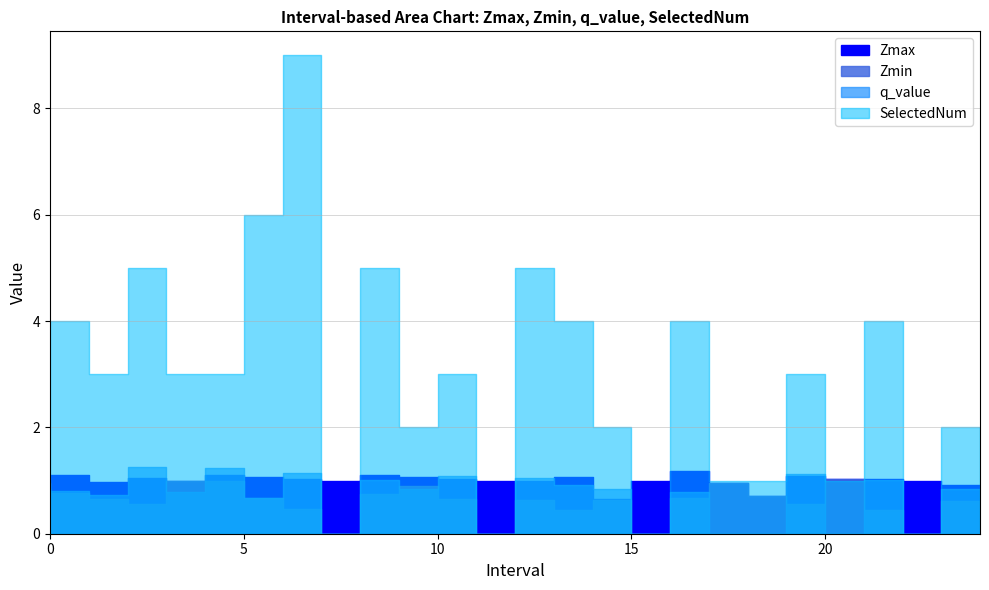

Read the Zmax value at 8.0.

1.0